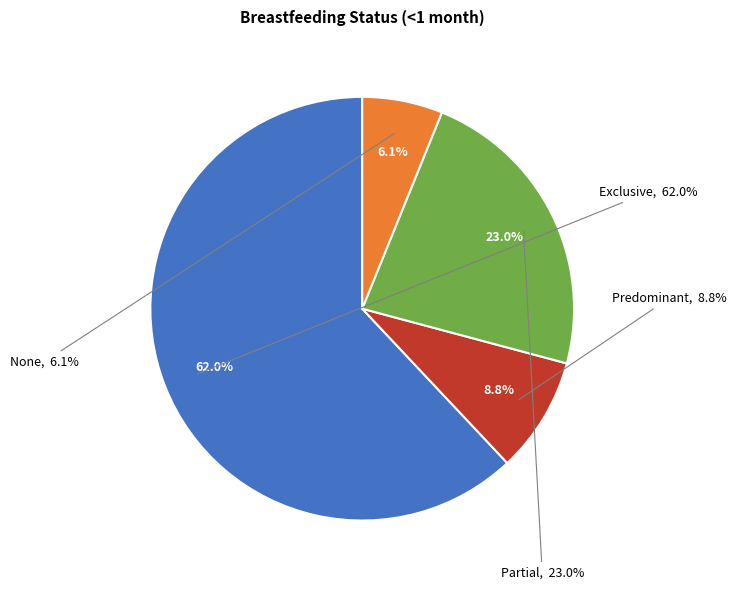

How many segments does this pie chart have?

4